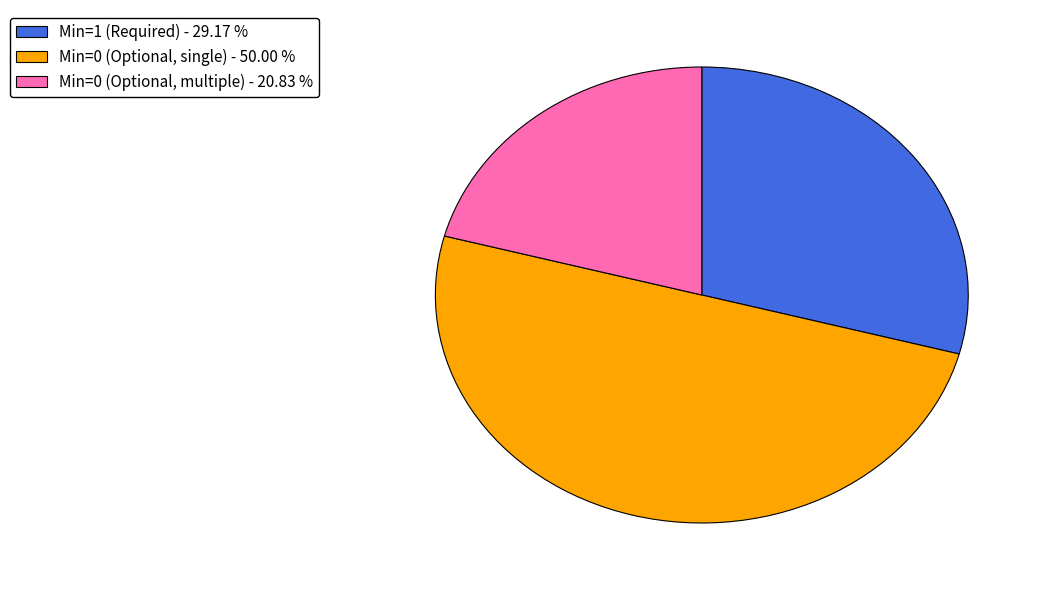

How many segments does this pie chart have?

3